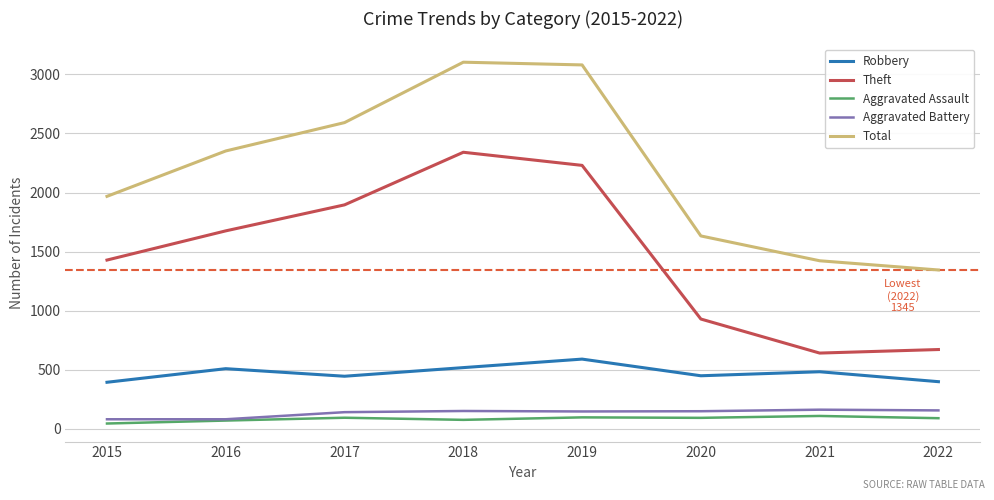

What is the spread (max minus min) of values at 2021?

1313